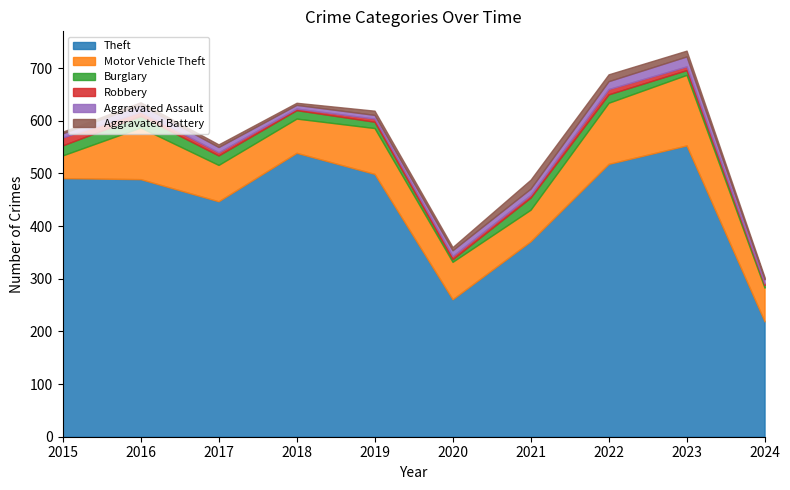

Reading left to right, list all the values displayed in this chart.

Theft: 491	489	447	539	499	261	371	518	553	219
Motor Vehicle Theft: 43	98	69	65	87	71	60	116	134	64
Burglary: 19	22	18	16	12	5	23	16	9	5
Robbery: 15	8	6	3	6	6	5	10	7	3
Aggravated Assault: 8	13	10	7	7	11	12	15	19	8
Aggravated Battery: 3	5	5	4	8	6	17	13	11	4